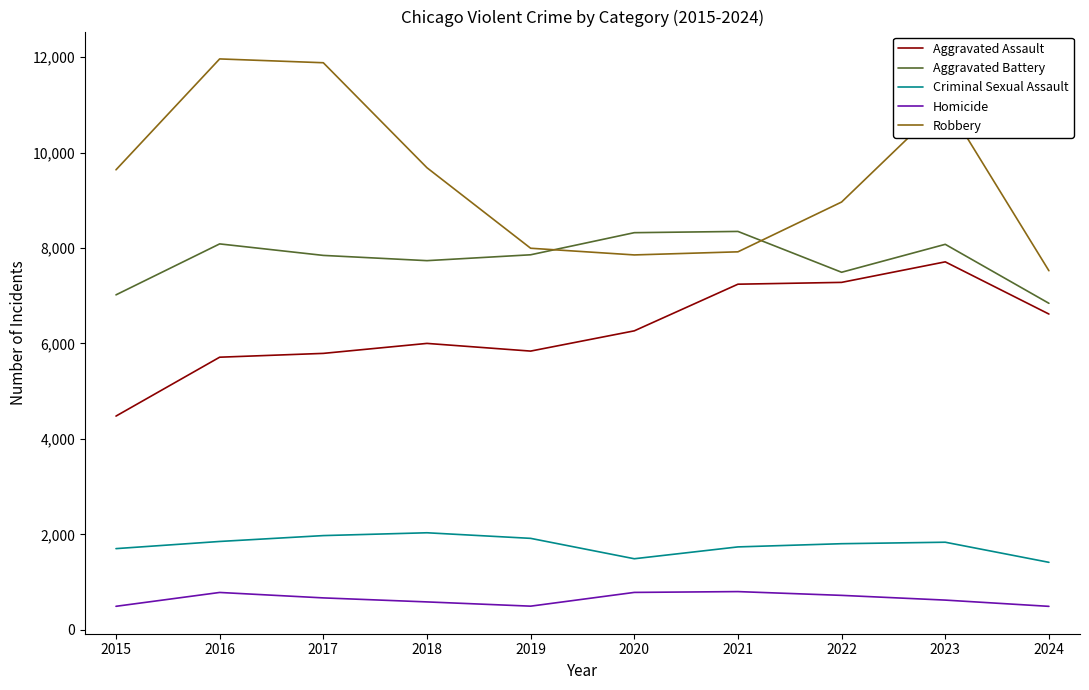

Is the value of Robbery at 2023 greater than the value of Aggravated Assault at 2017?

Yes